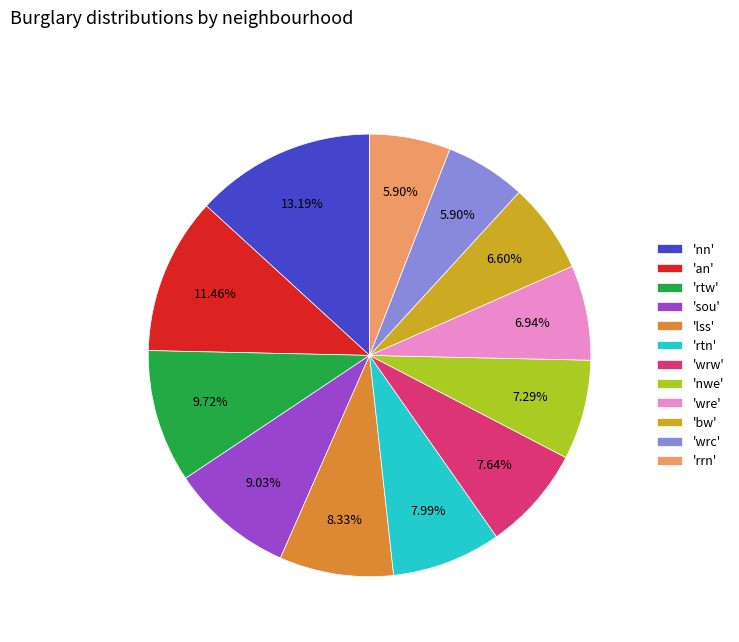

To the nearest percent, what is the average slice percentage?

8%